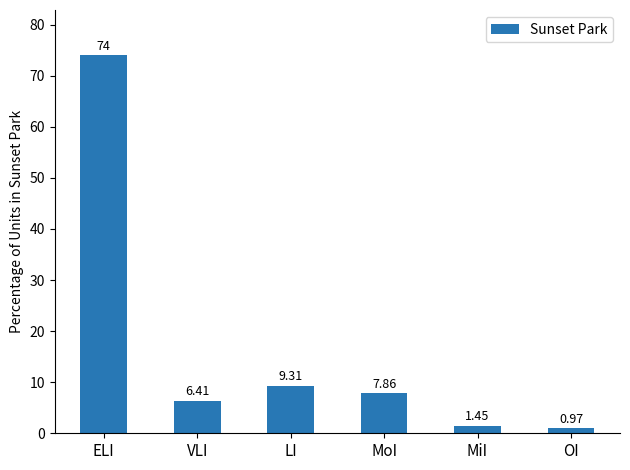

List the labels in order of value, smallest first.

OI, MiI, VLI, MoI, LI, ELI